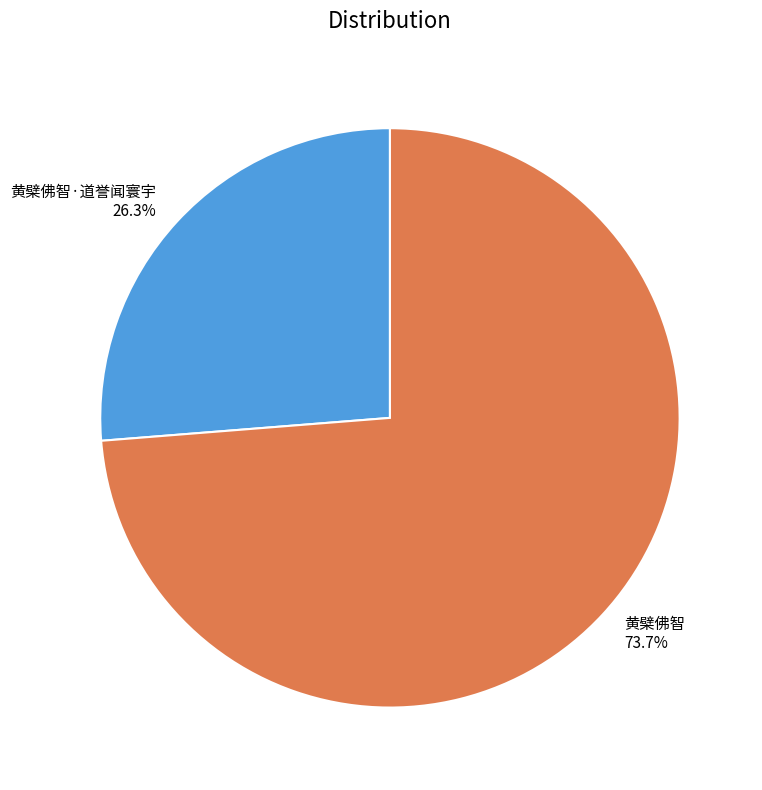

Between 黄檗佛智 and 黄檗佛智·道誉闻寰宇, which is larger?

黄檗佛智